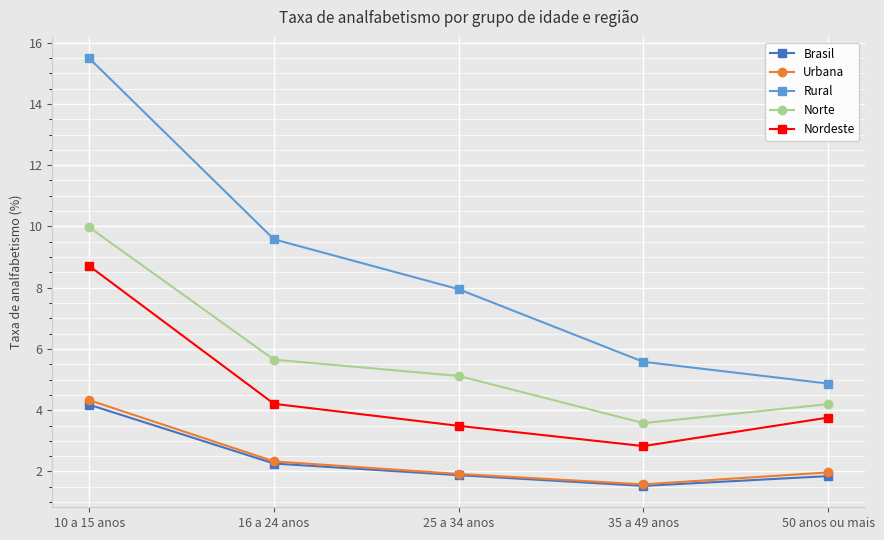

What position from the left is 16 a 24 anos?

2